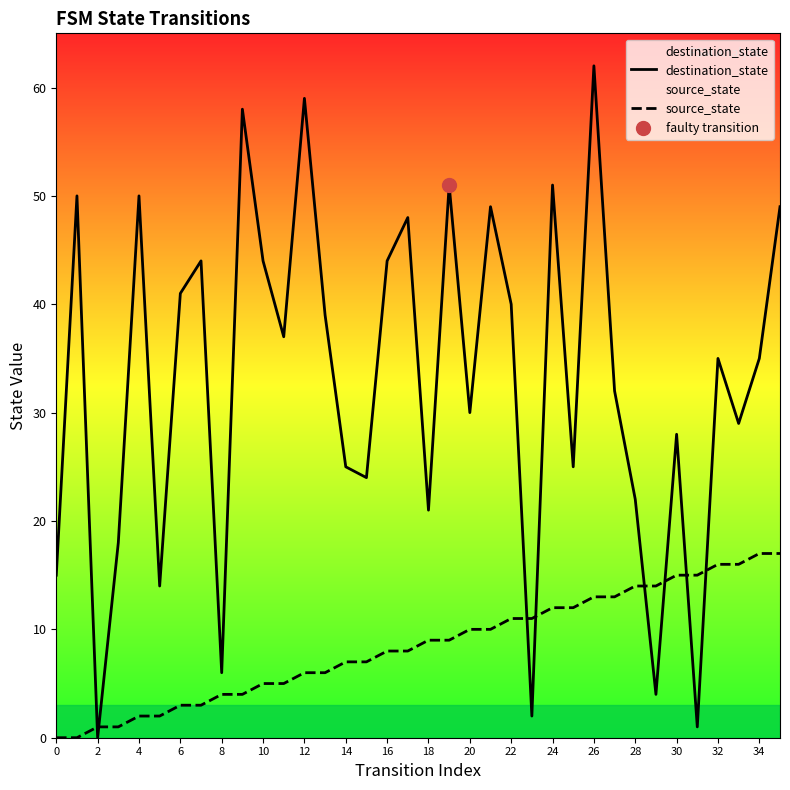

What are all the series names shown in the legend?

destination_state, source_state